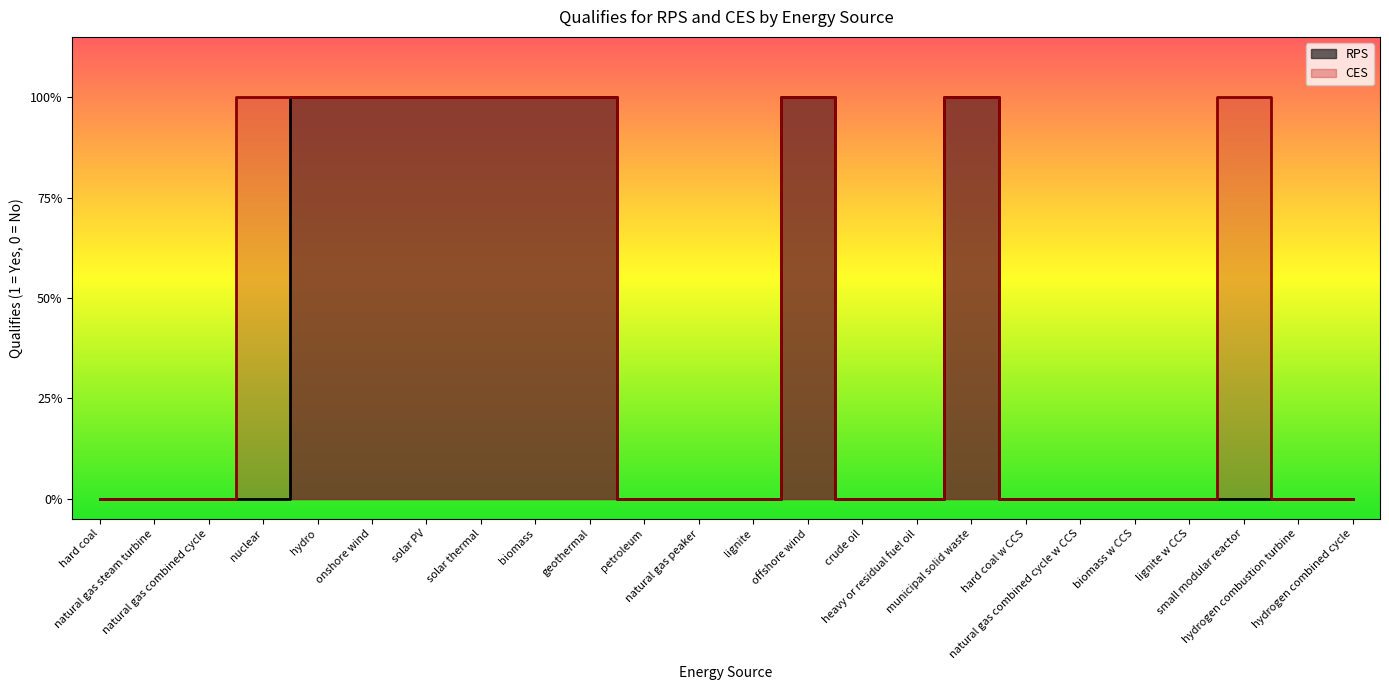

True or false: CES and RPS intersect in this chart.

False